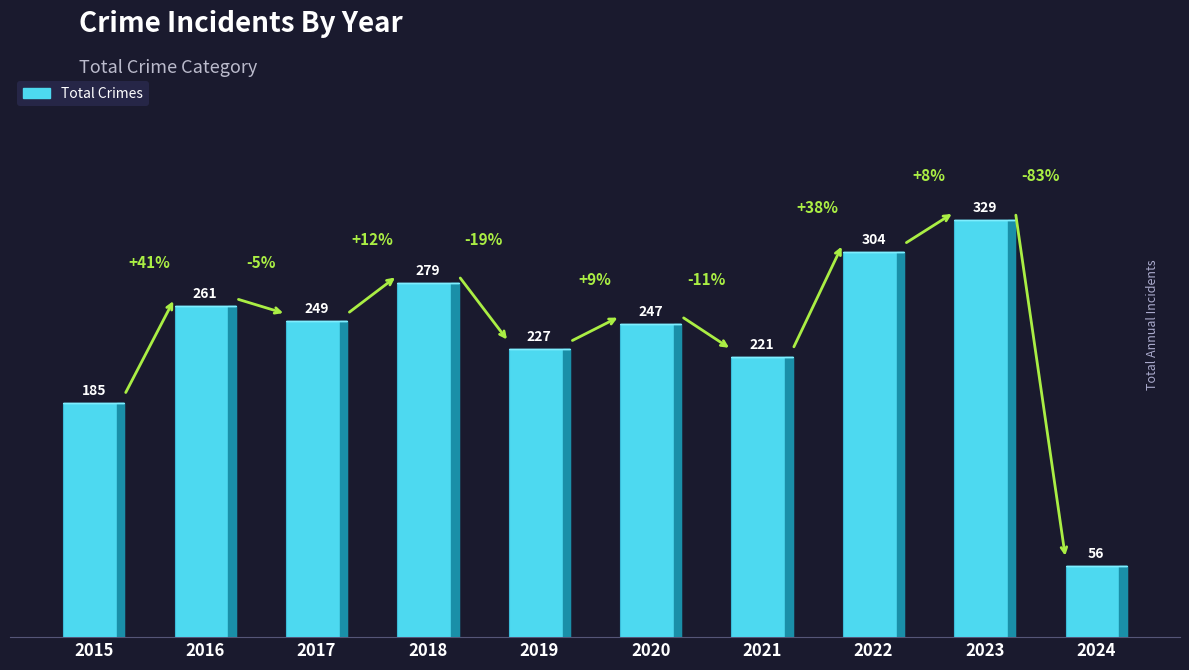

What is the difference between the values at 2023 and 2024?

273